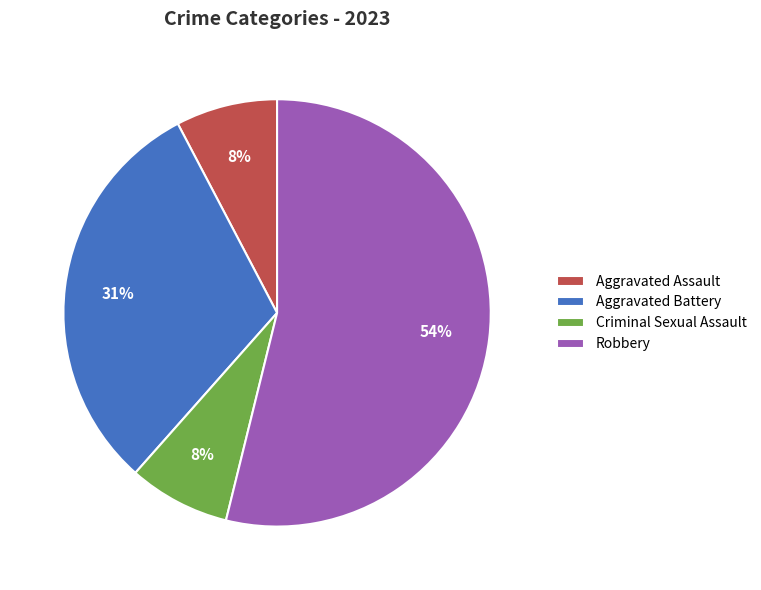

Which slice represents more than half of the pie?

Robbery